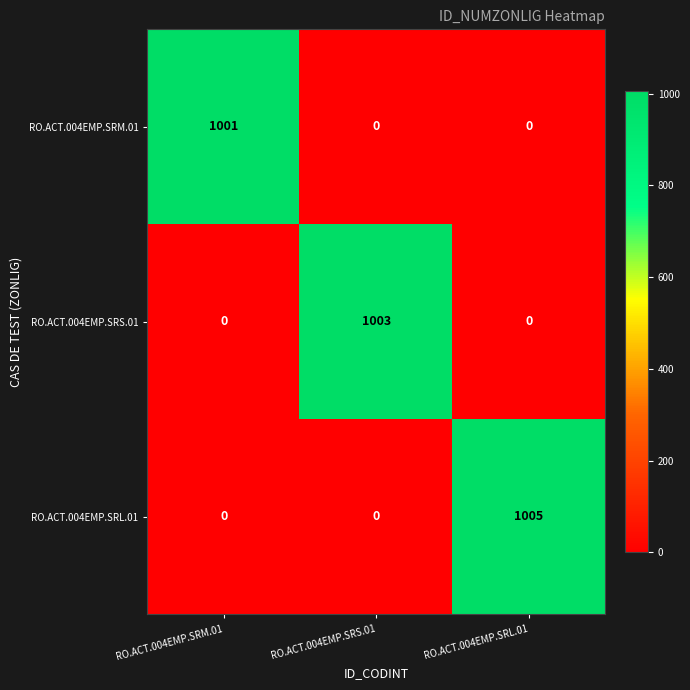

List the series in order of their overall mean, lowest first.

RO.ACT.004EMP.SRM.01, RO.ACT.004EMP.SRS.01, RO.ACT.004EMP.SRL.01